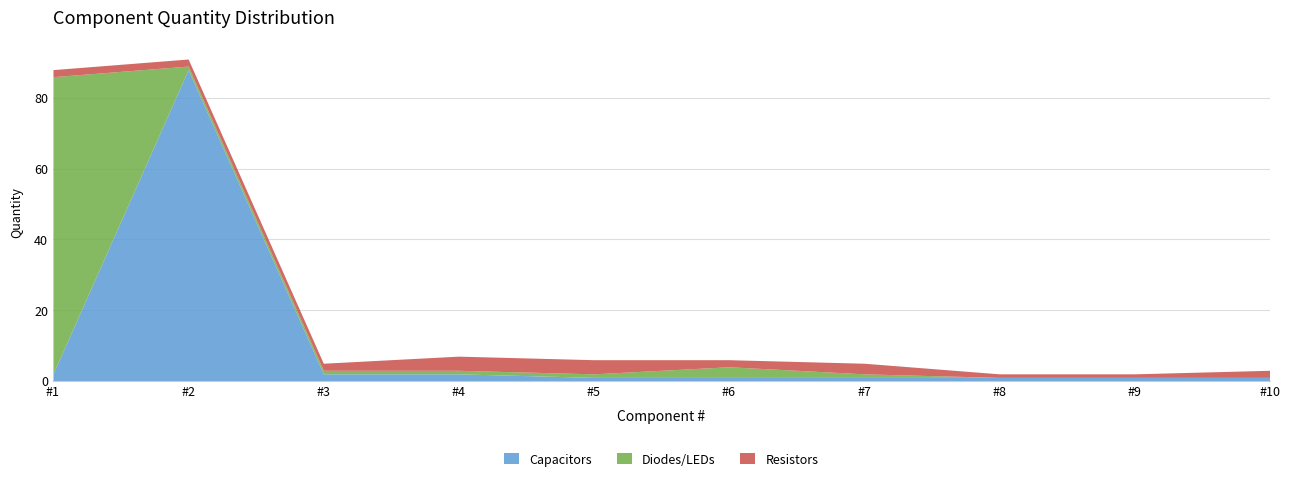

What is the maximum value for Capacitors?

88